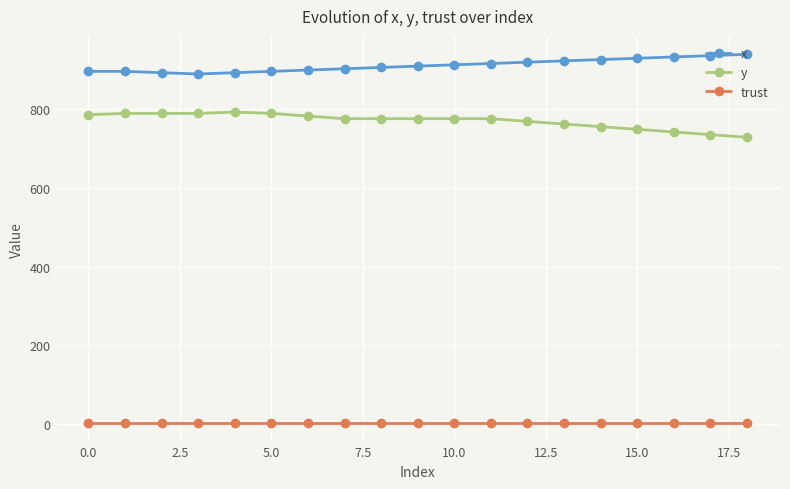

Which series has the largest total across all categories?

x